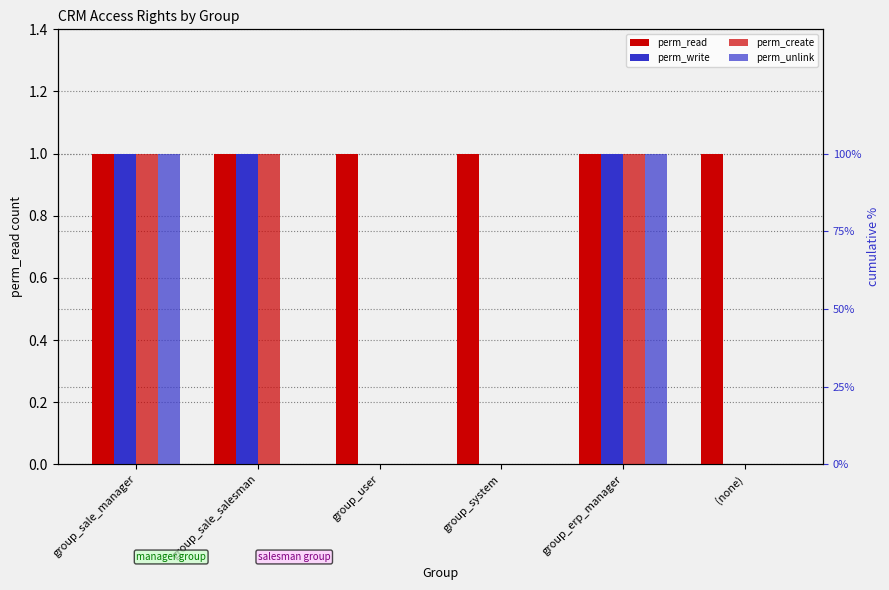

What is the label of the 6th bar from the right?

group_sale_manager